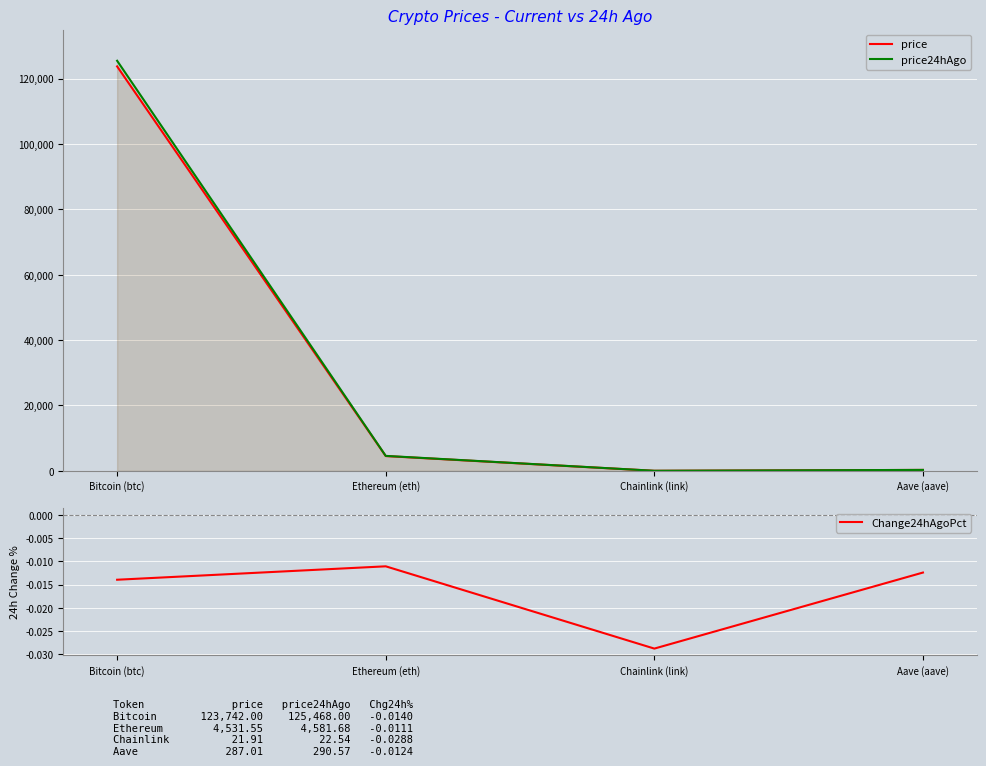

What is the value of the price point at the 2nd from the left?

4531.6